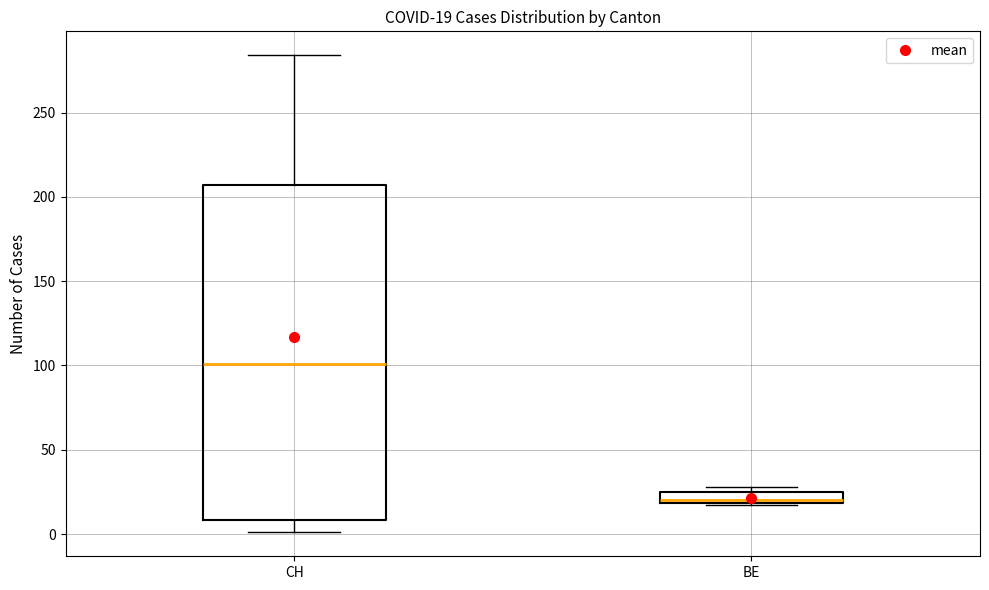

Which box's median line is the lowest?

BE